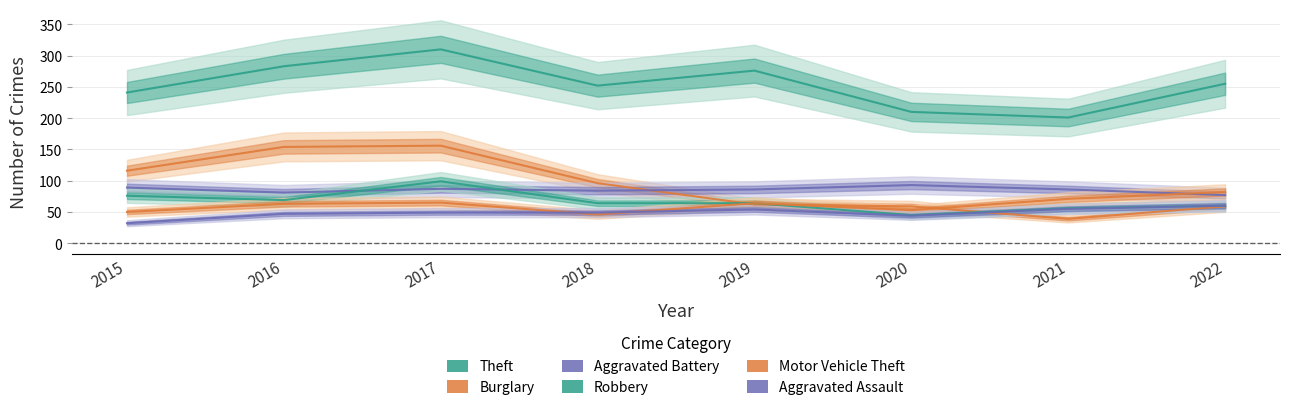

What is the difference between the second highest and second lowest values in the Motor Vehicle Theft series?

21